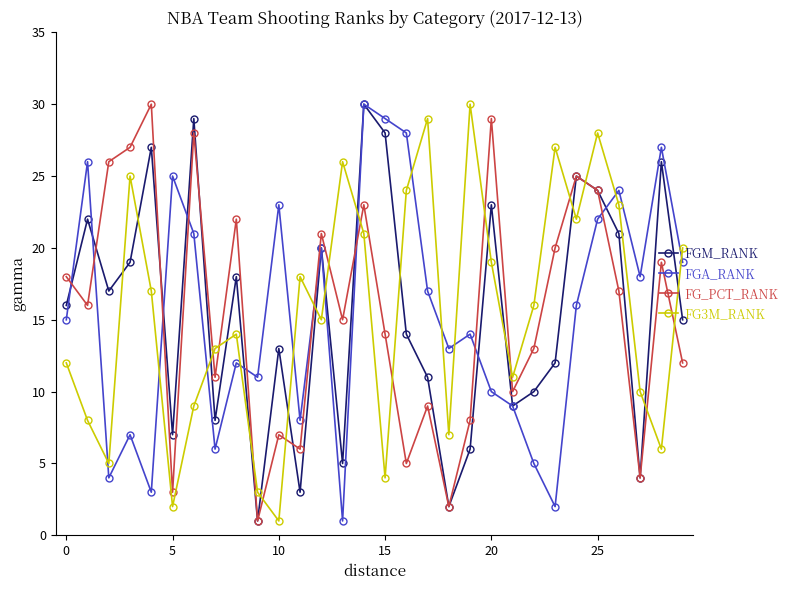

After their last crossing, which series has the higher values: FG_PCT_RANK or FG3M_RANK?

FG3M_RANK